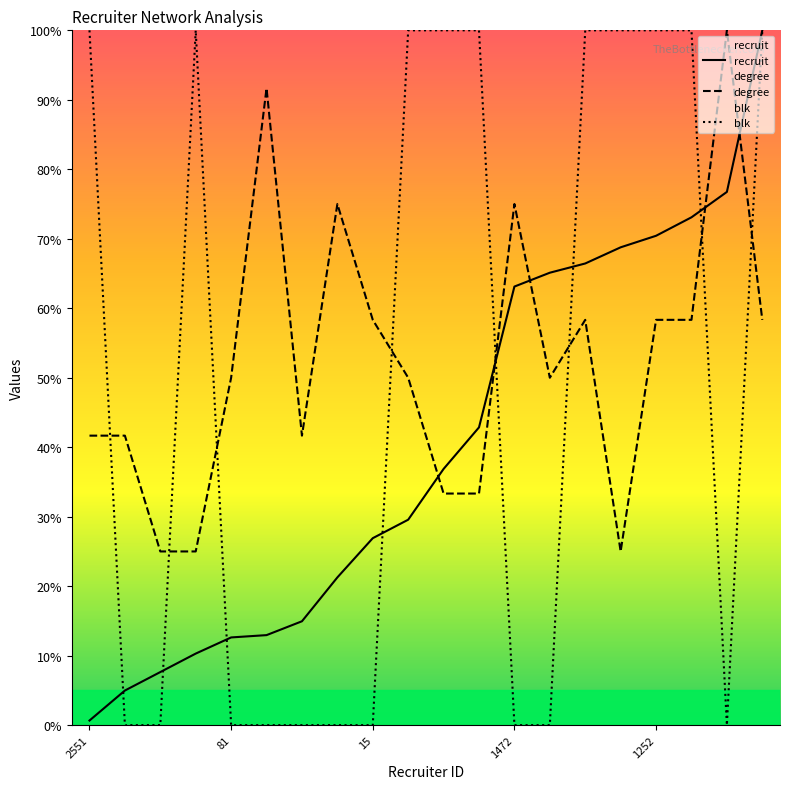

What is the total value across all series at 81?

62.6